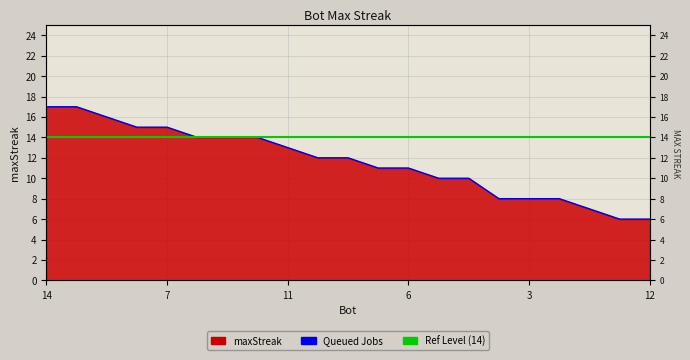

Which label corresponds to the largest value in the chart?

14